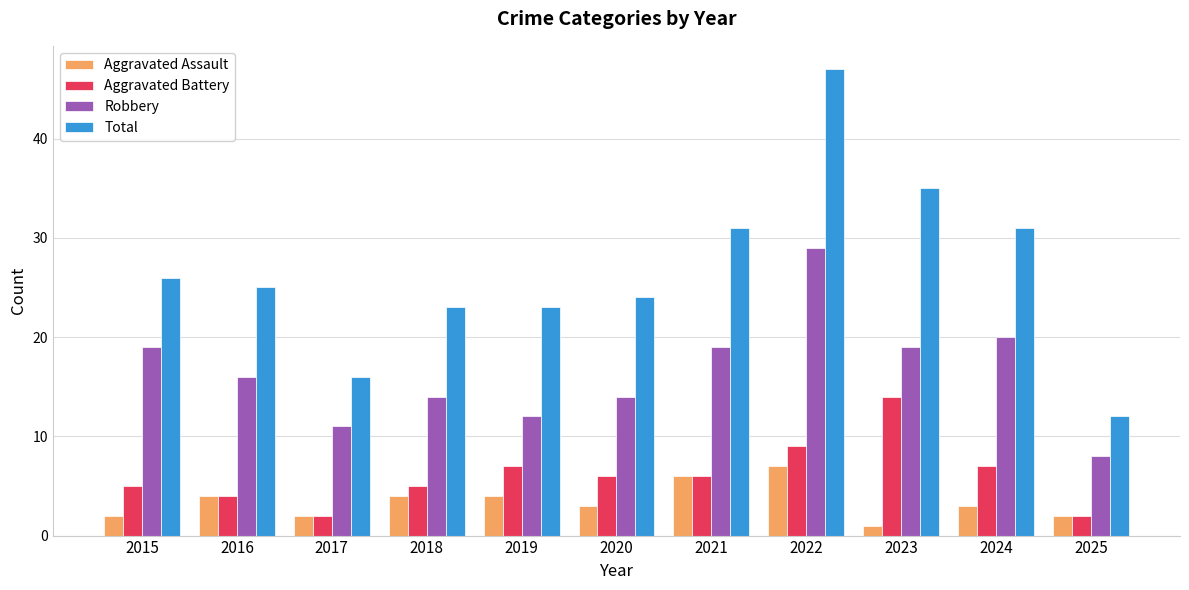

What is the difference between the highest and lowest values at 2024?

28